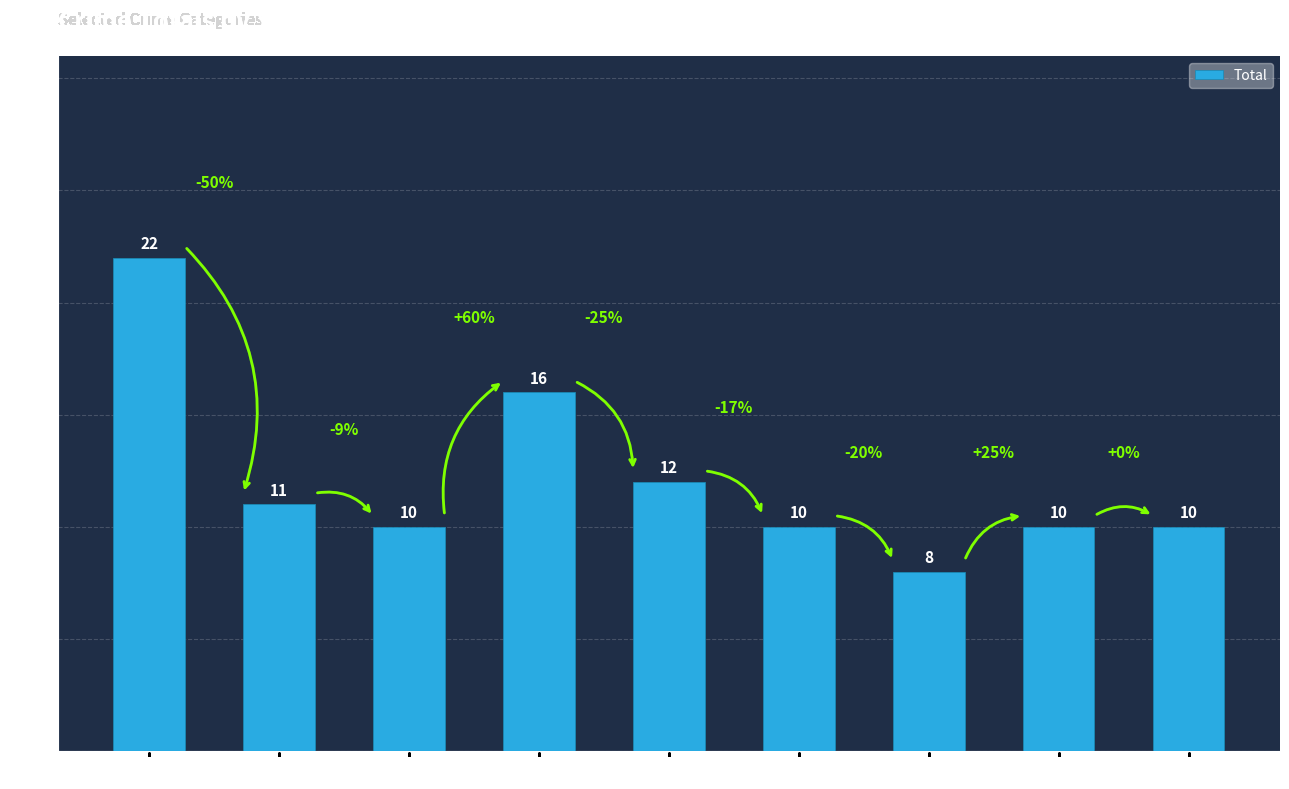

The chart shows a value of 22 at 2015. True or false?

True